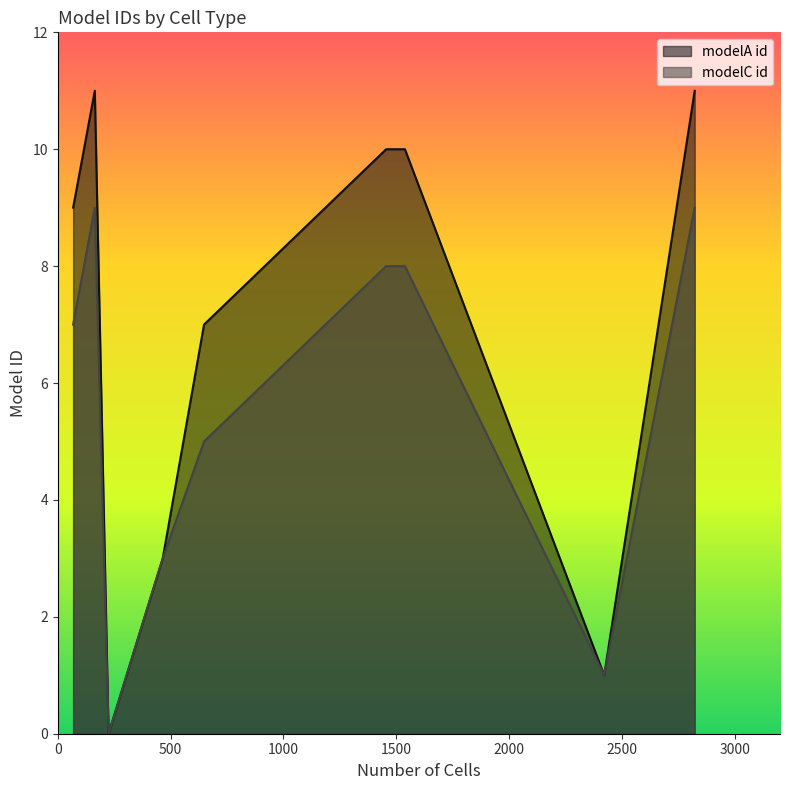

What is the highest value of the modelC id series?

9